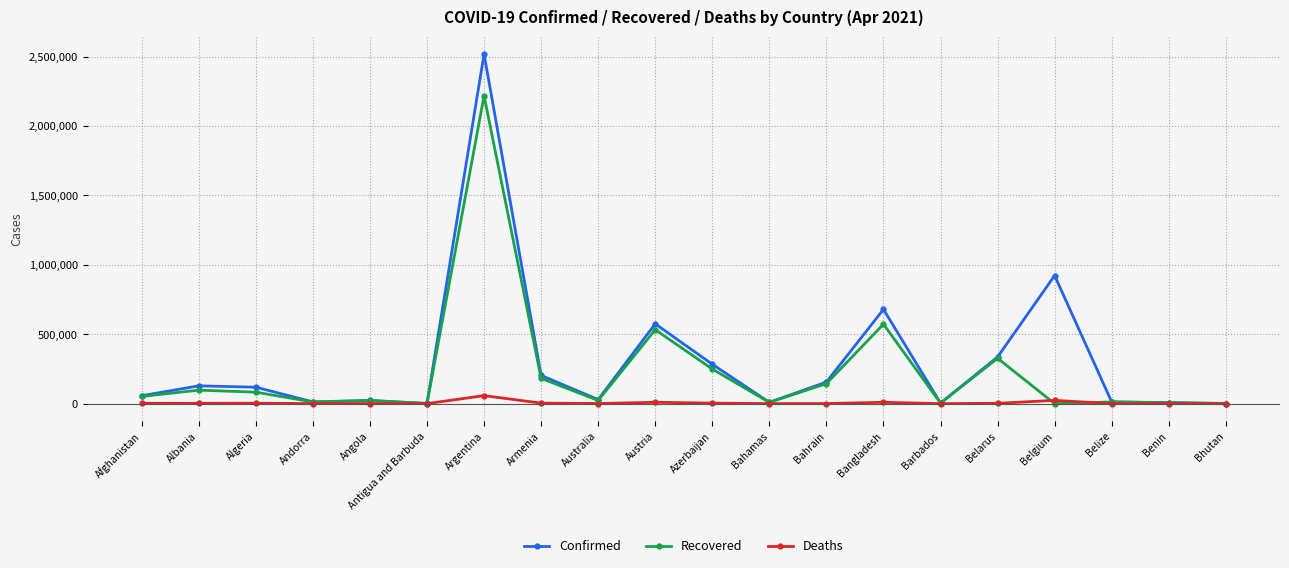

True or false: Confirmed has more than 2 points higher than both neighbors.

True